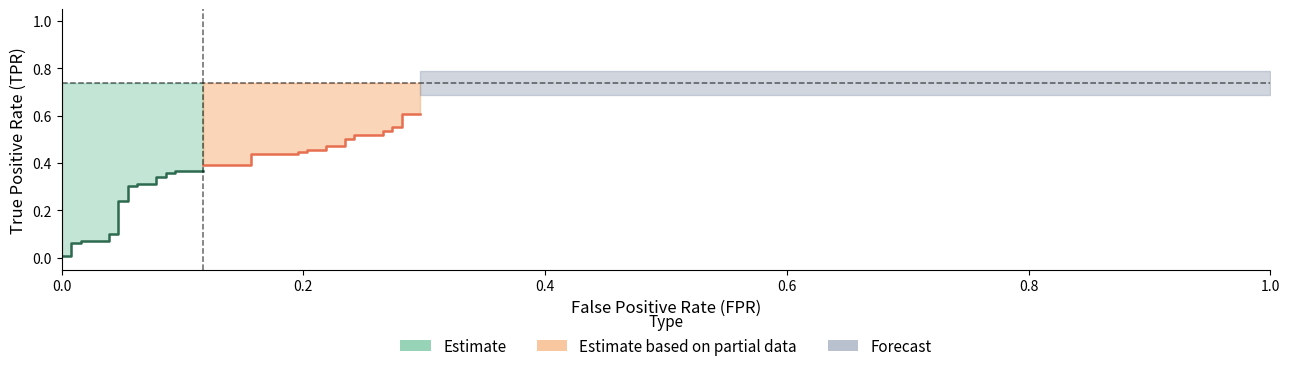

Is it true that tpr equals 0.6 at 39?

True